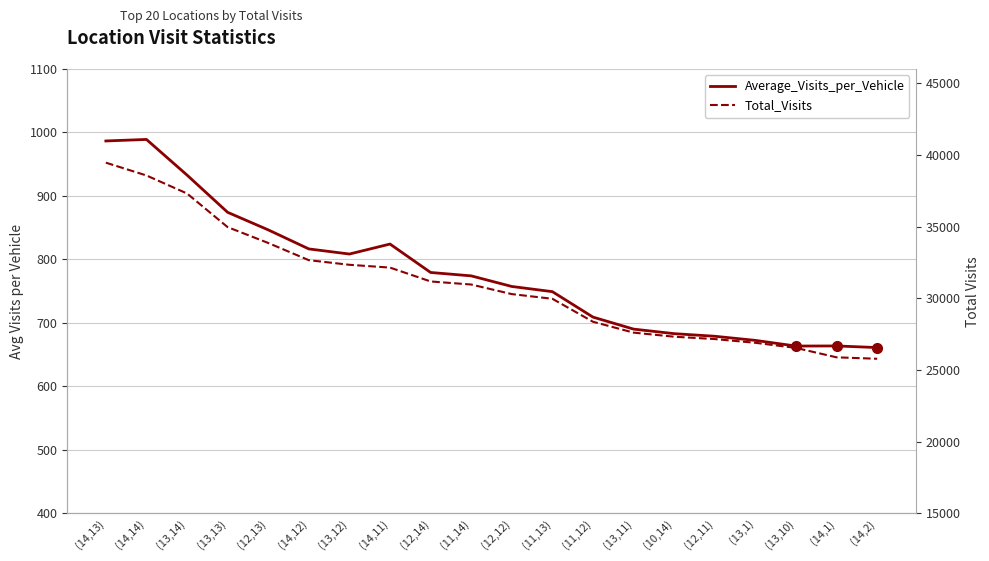

Which has a higher value, (13,13) or (14,1)?

(13,13)